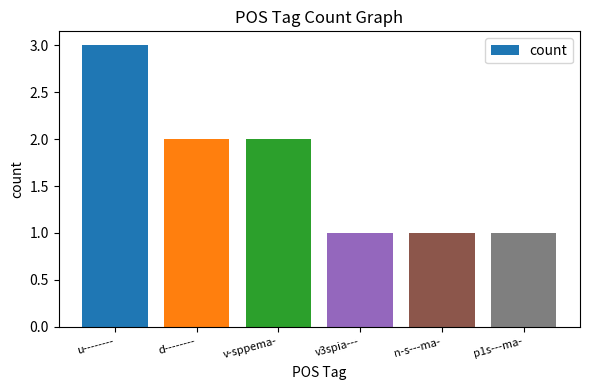

Where does the data first go above 2?

u--------